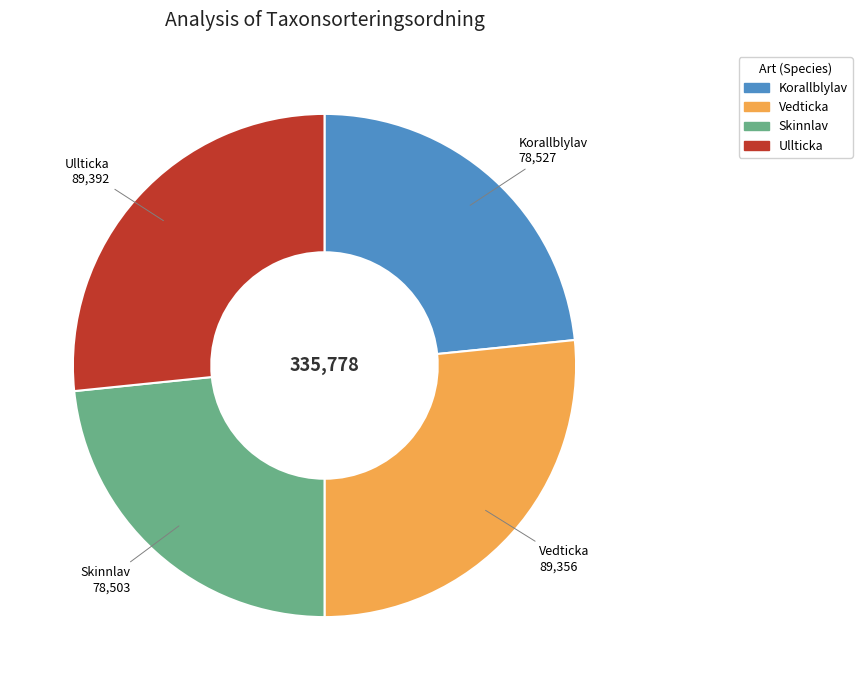

Which has a higher value, Skinnlav or Ullticka?

Ullticka